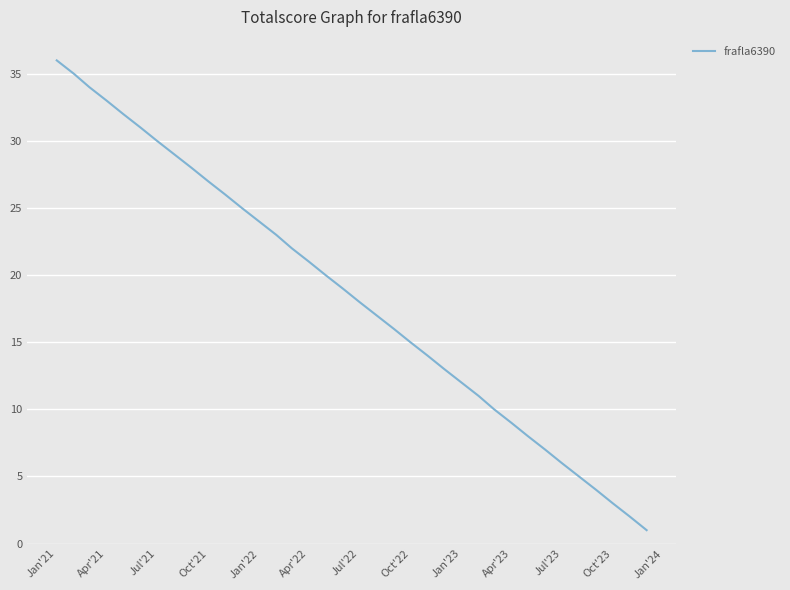

At which category does the chart reach its peak across all series?

Jan'21